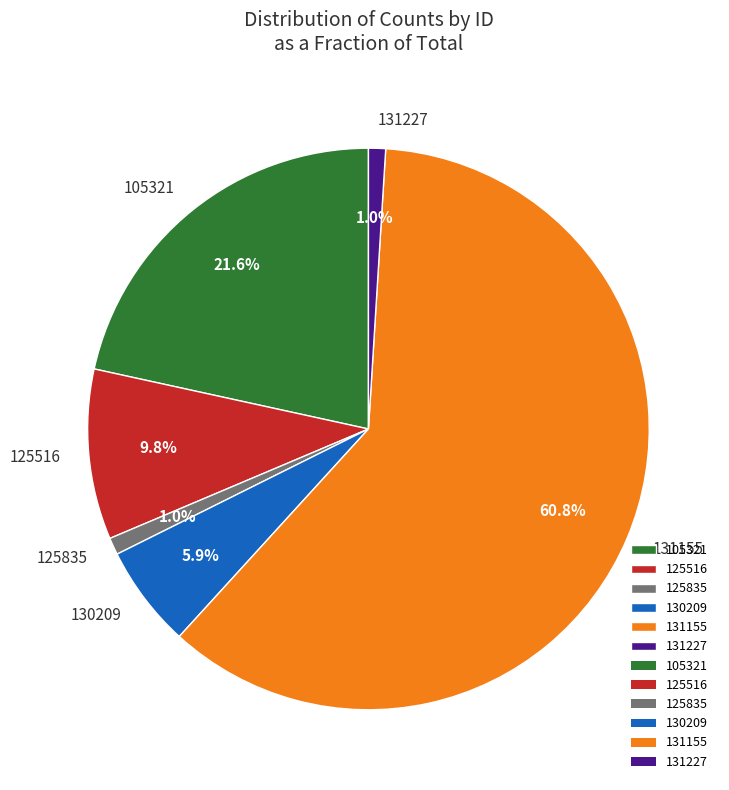

Is there a majority slice in this chart?

Yes